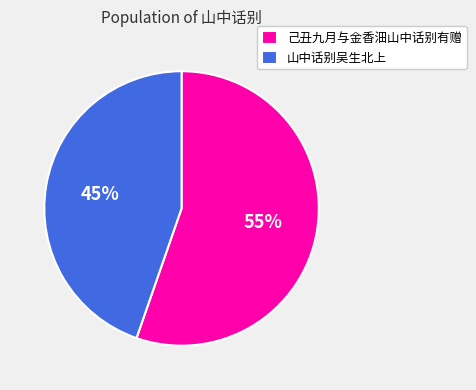

The 山中话别吴生北上 slice represents 45% of the pie. True or false?

True